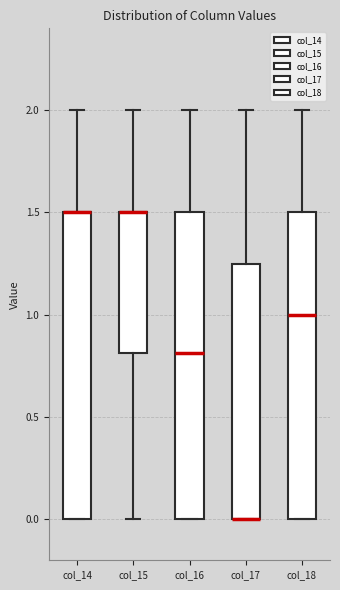

Reading left to right, read every box against the y-axis: the position of its median line, the range the box covers, and the ends of its whiskers. The values are not printed on the chart, so give them approximately, as read against the axis.

col_14: median 1.50 (drawn on the box's upper edge), box 0.00 to 1.50, whiskers 0.00 to 2.00
col_15: median 1.50 (drawn on the box's upper edge), box 0.80 to 1.50, whiskers 0.00 to 2.00
col_16: median 0.80, box 0.00 to 1.50, whiskers 0.00 to 2.00
col_17: median 0.00 (drawn on the box's lower edge), box 0.00 to 1.25, whiskers 0.00 to 2.00
col_18: median 1.00, box 0.00 to 1.50, whiskers 0.00 to 2.00